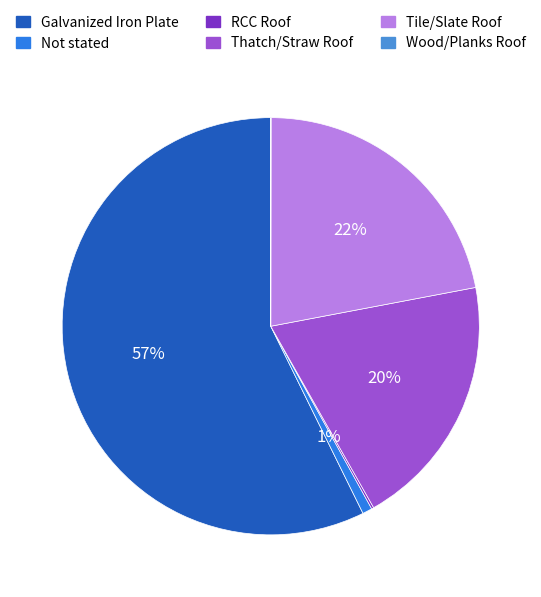

Which slice is the smallest?

Wood/Planks Roof